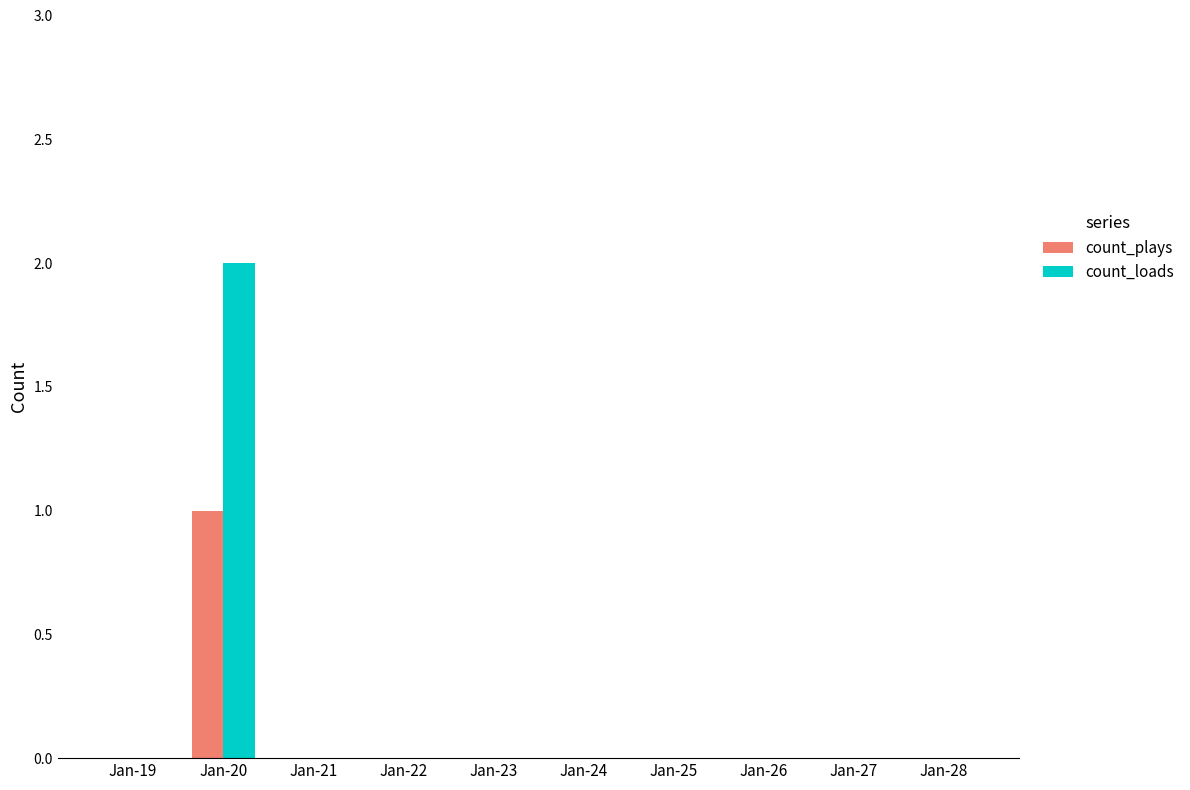

Reading left to right, what are all the values shown in this chart?

count_plays: Jan-19=0	Jan-20=1	Jan-21=0	Jan-22=0	Jan-23=0	Jan-24=0	Jan-25=0	Jan-26=0	Jan-27=0	Jan-28=0
count_loads: Jan-19=0	Jan-20=2	Jan-21=0	Jan-22=0	Jan-23=0	Jan-24=0	Jan-25=0	Jan-26=0	Jan-27=0	Jan-28=0